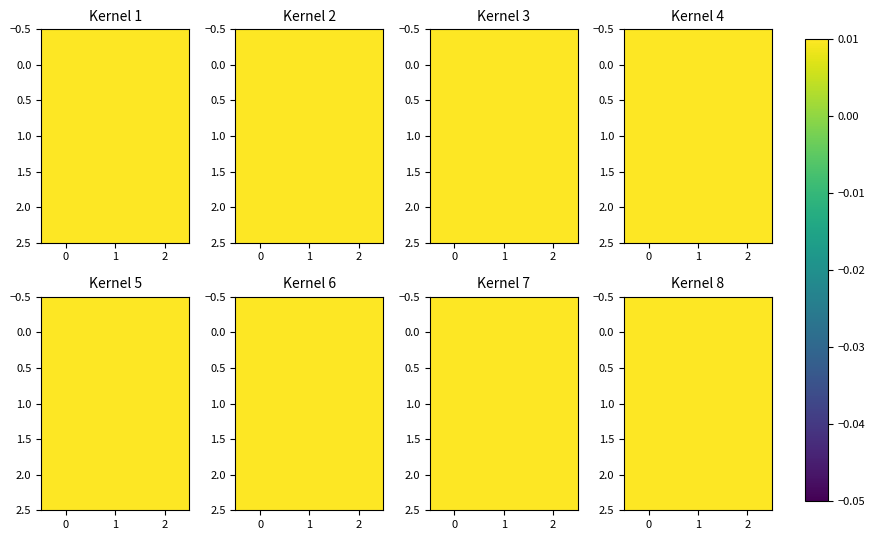

True or false: 2.0 has a value of 0.3 at 1.

False